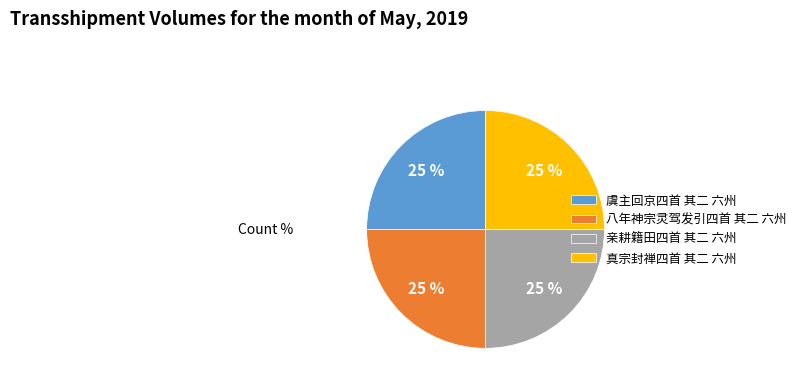

Does 亲耕籍田四首 其二 六州 account for over 50% of the chart?

No